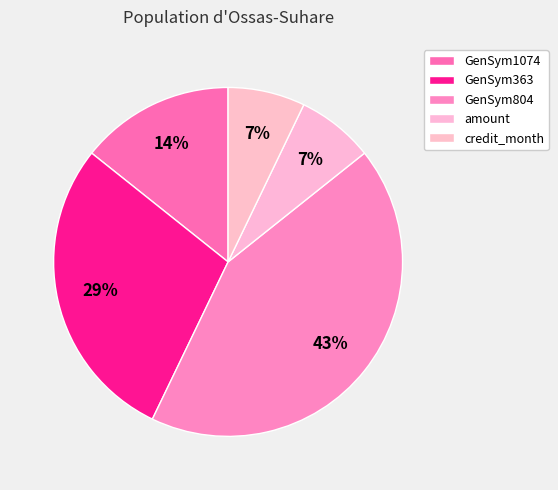

To the nearest percent, what percentage of the pie is amount?

7%